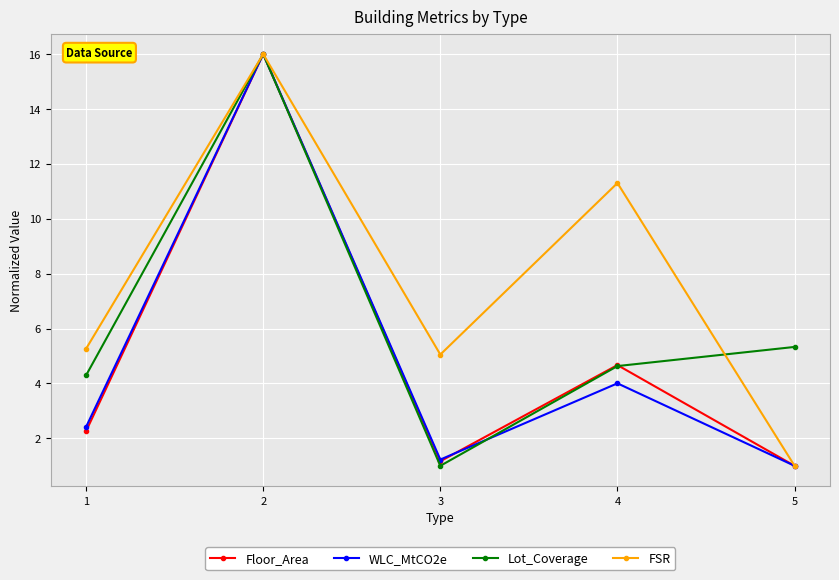

How many data points in WLC_MtCO2e are less than 2?

2